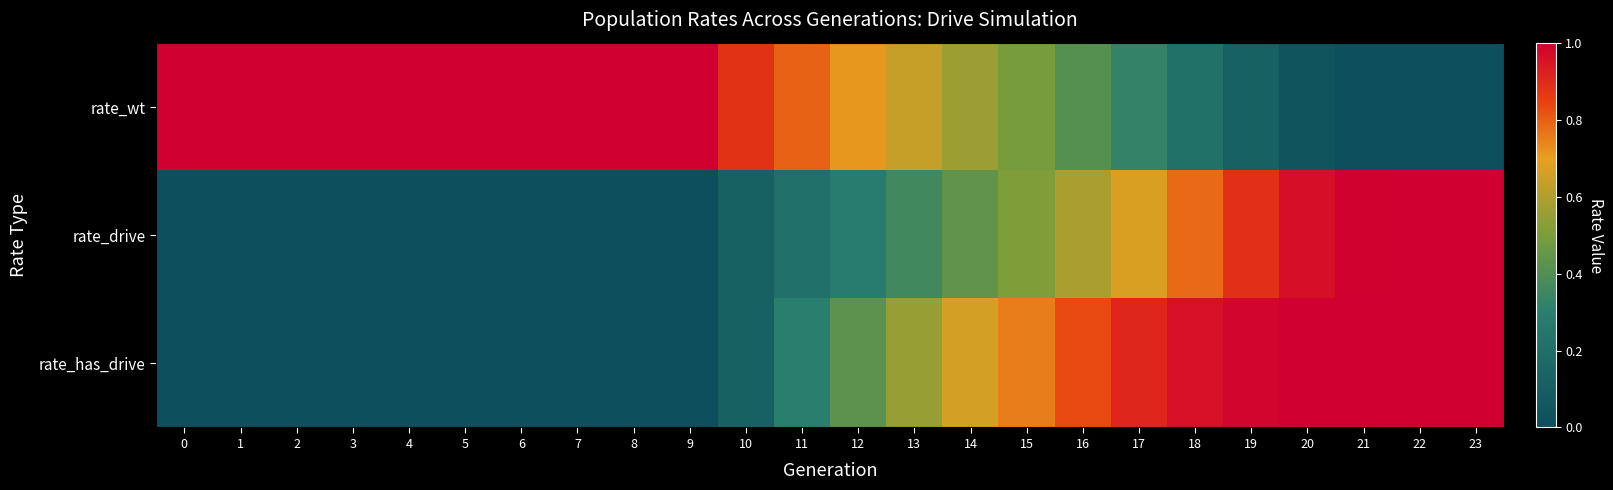

Rank the series by their average value, from highest to lowest.

rate_wt, rate_has_drive, rate_drive